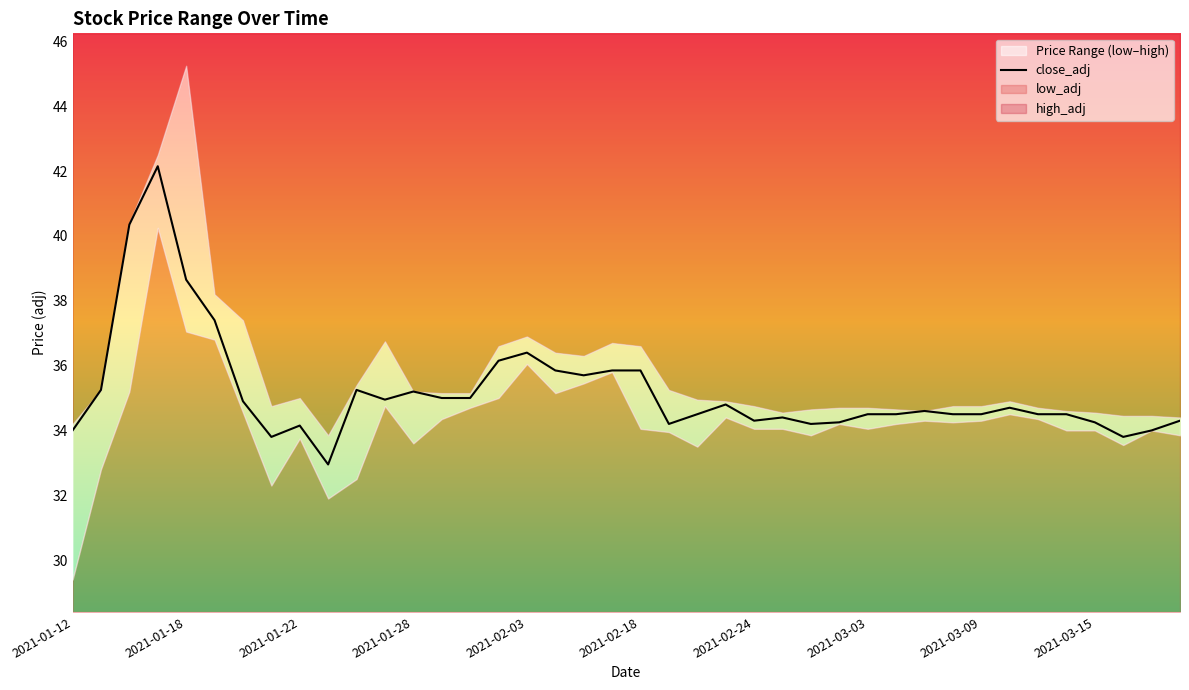

Count the number of values greater than 34.

35